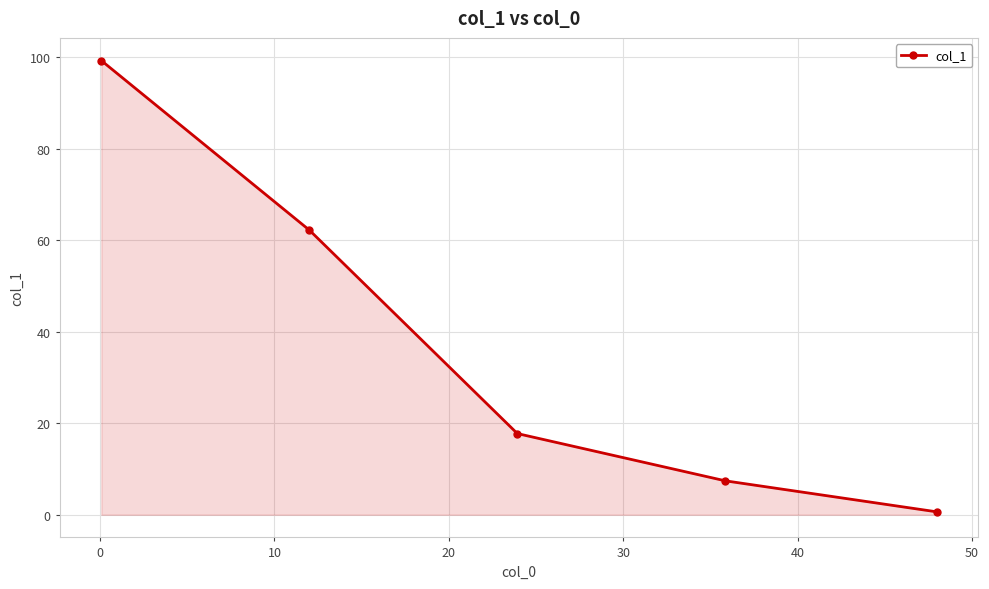

What is the greatest value displayed?

99.3